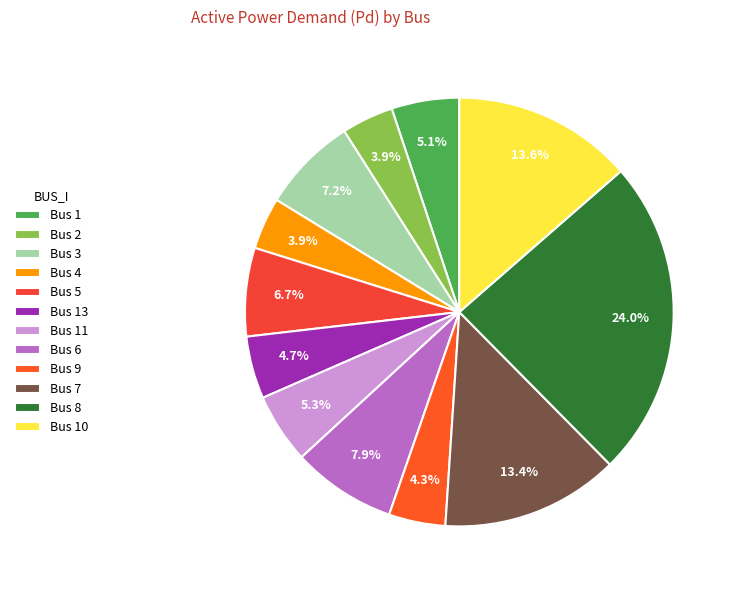

How many slices are in this pie chart?

12